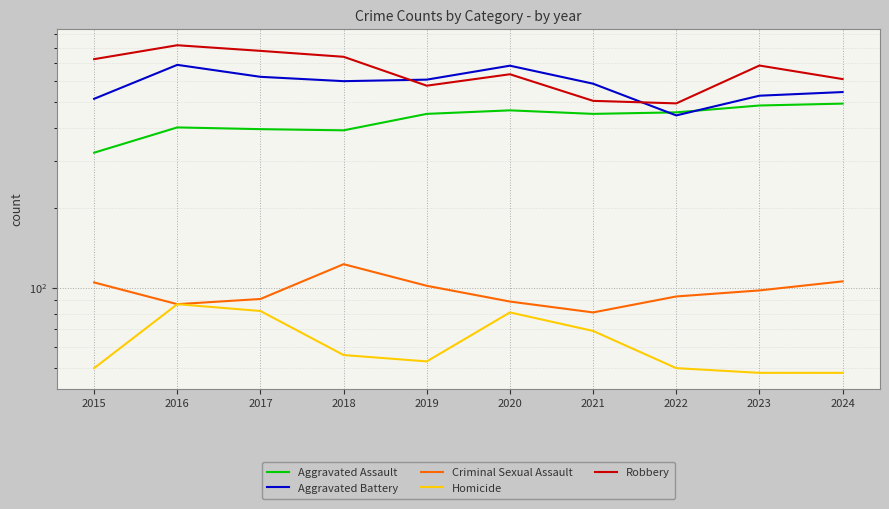

Reading left to right, transcribe all the data shown in this chart.

Aggravated Assault: 323	402	396	392	452	466	452	458	486	494
Aggravated Battery: 515	691	623	600	608	686	587	446	529	546
Criminal Sexual Assault: 105	87	91	123	102	89	81	93	98	106
Homicide: 50	87	82	56	53	81	69	50	48	48
Robbery: 726	819	780	741	577	637	506	495	687	611